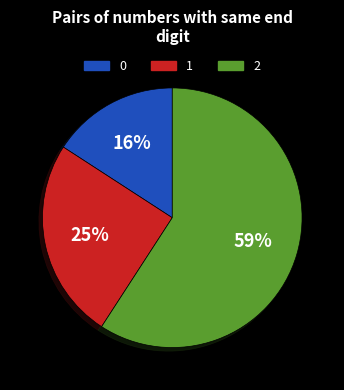

Is it true that 2 is 59% of the pie?

True